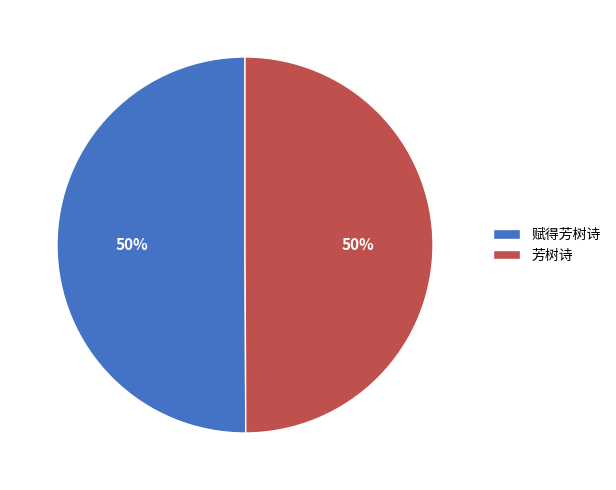

What percentage is the 芳树诗 slice, to the nearest percent?

50%